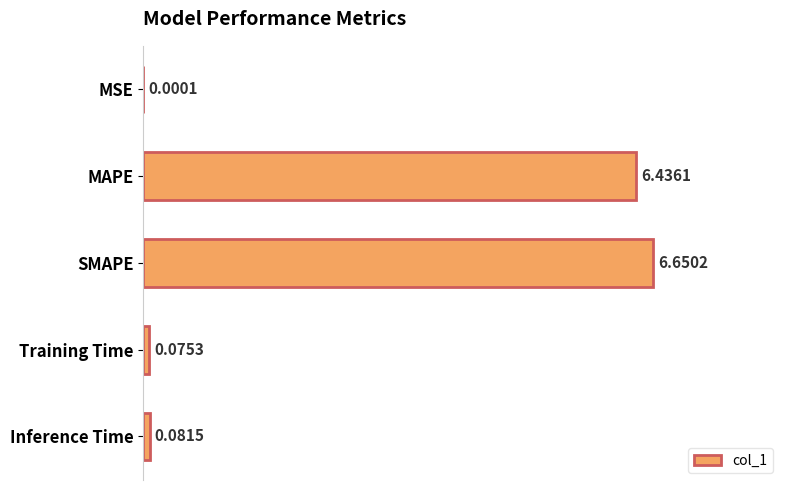

What is the change in value from SMAPE to Inference Time?

-6.6